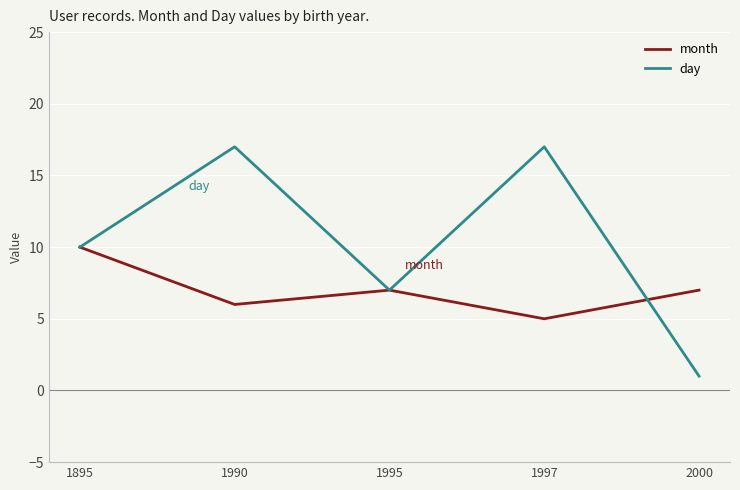

Is it true that day equals 1 at 2000?

True